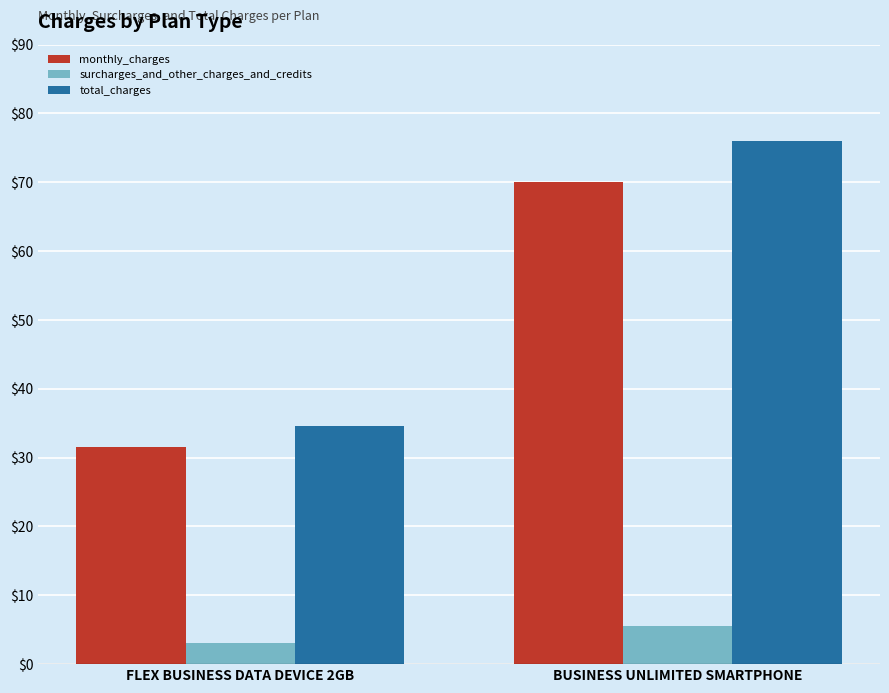

The surcharges_and_other_charges_and_credits series shows 5.6 at BUSINESS UNLIMITED SMARTPHONE. True or false?

True